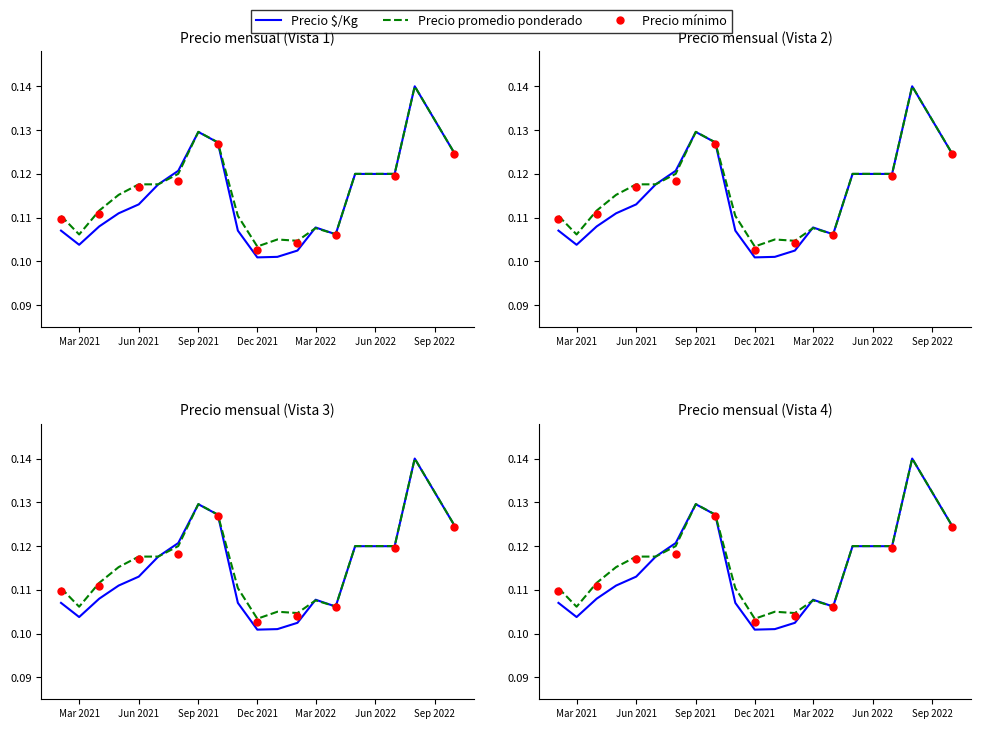

Is the value of Precio $/Kg at Sep 2021 greater than the value of Precio mínimo at Sep 2021?

No